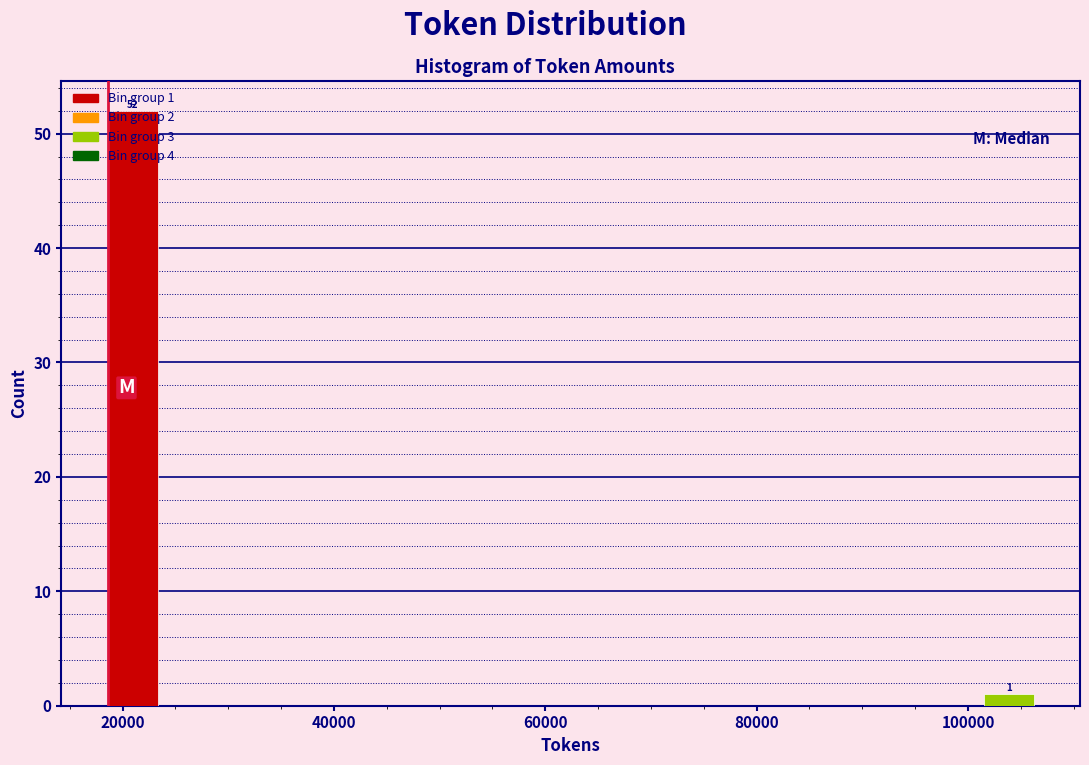

Read against the x-axis, roughly where is the centre of the tallest bar?

20000